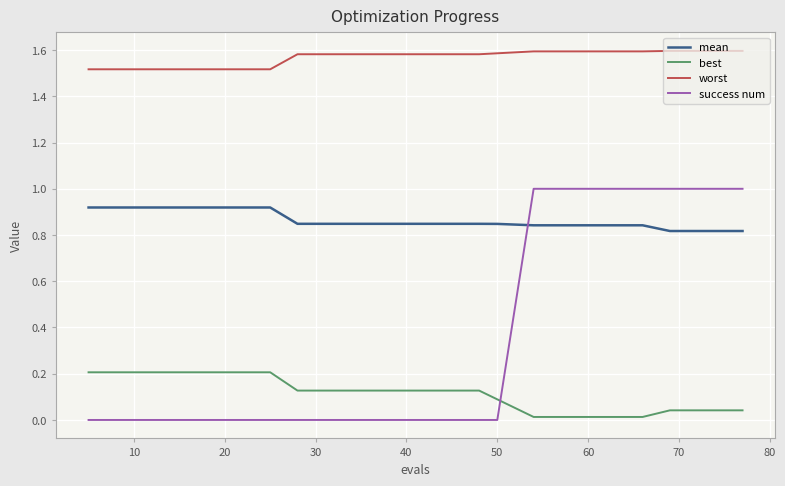

What is the maximum value for best?

0.2